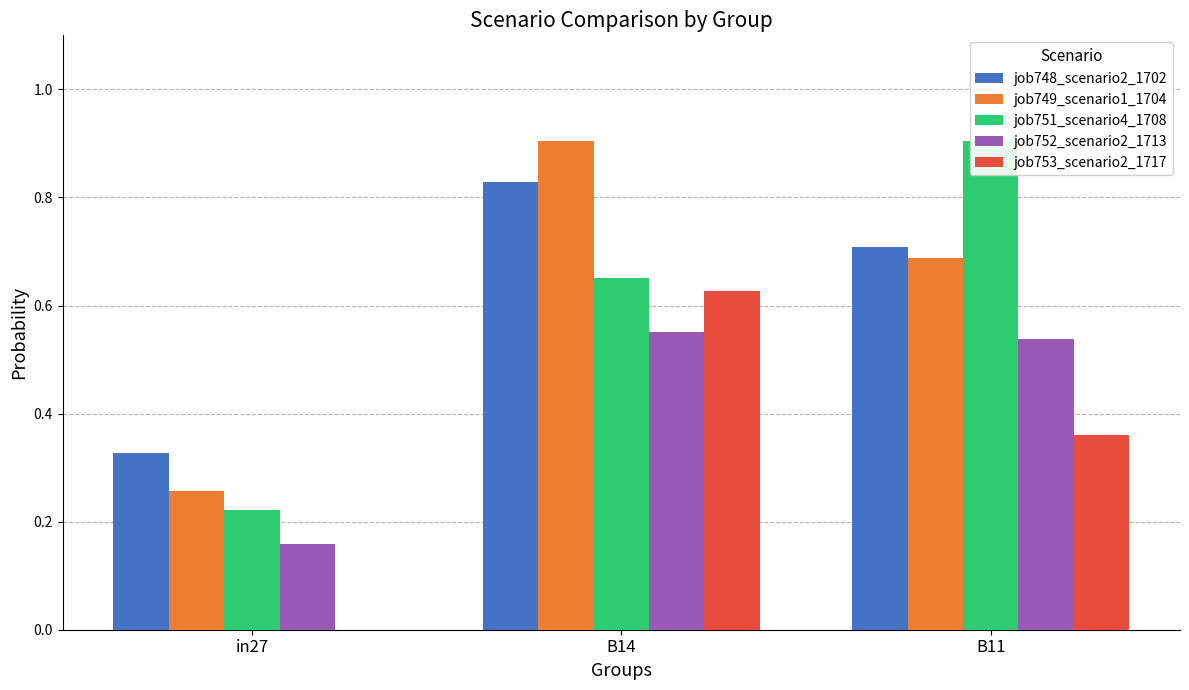

At how many categories does at least one series exceed 0?

3